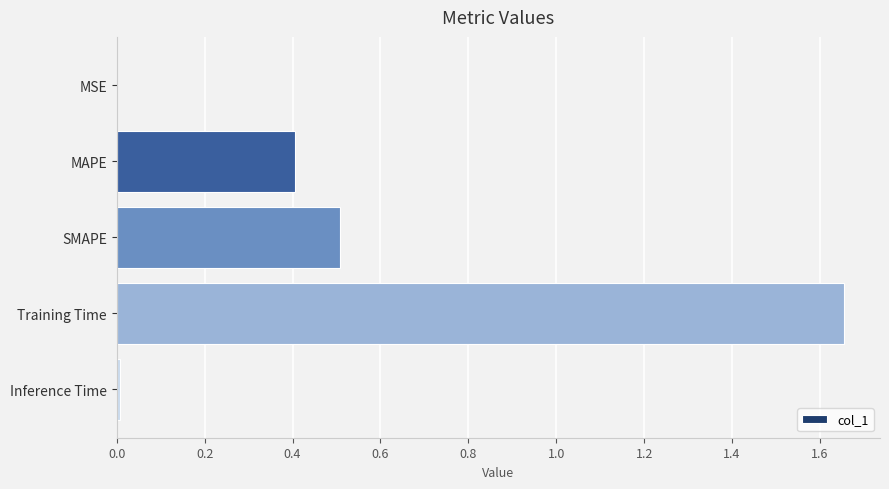

Which has a higher value, SMAPE or Inference Time?

SMAPE